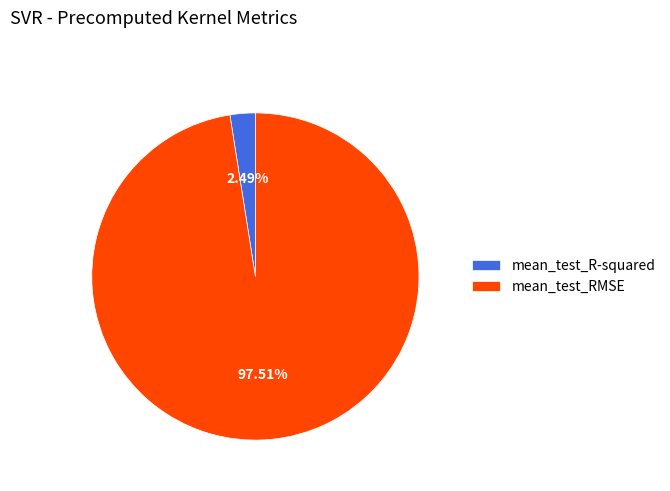

Which slice represents more than half of the pie?

mean_test_RMSE